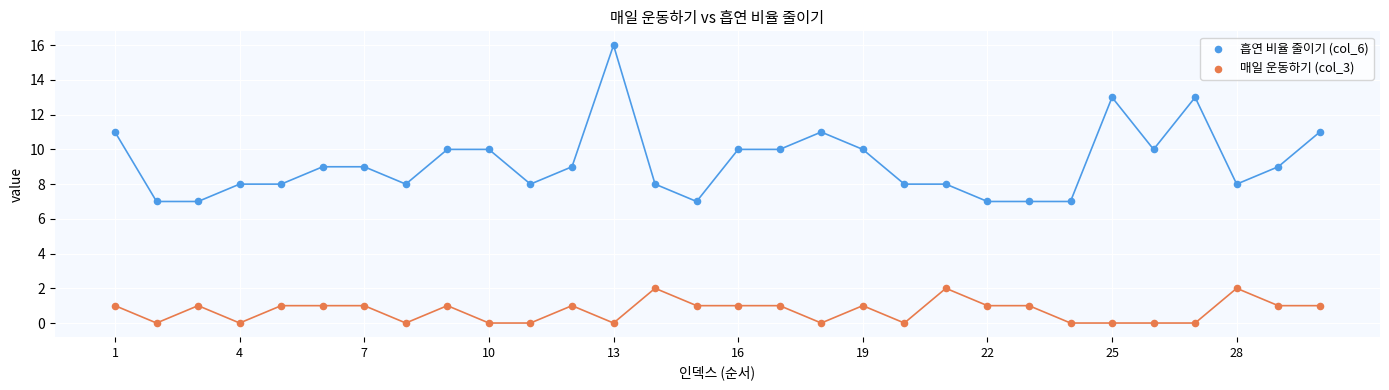

What are all the series names shown in the legend?

흡연 비율 줄이기 (col_6), 매일 운동하기 (col_3)